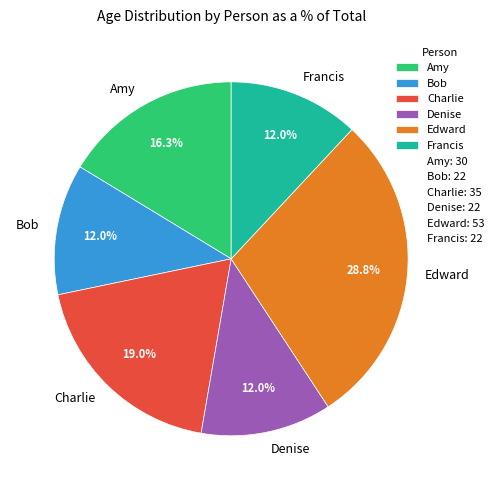

How many slices are in this pie chart?

6